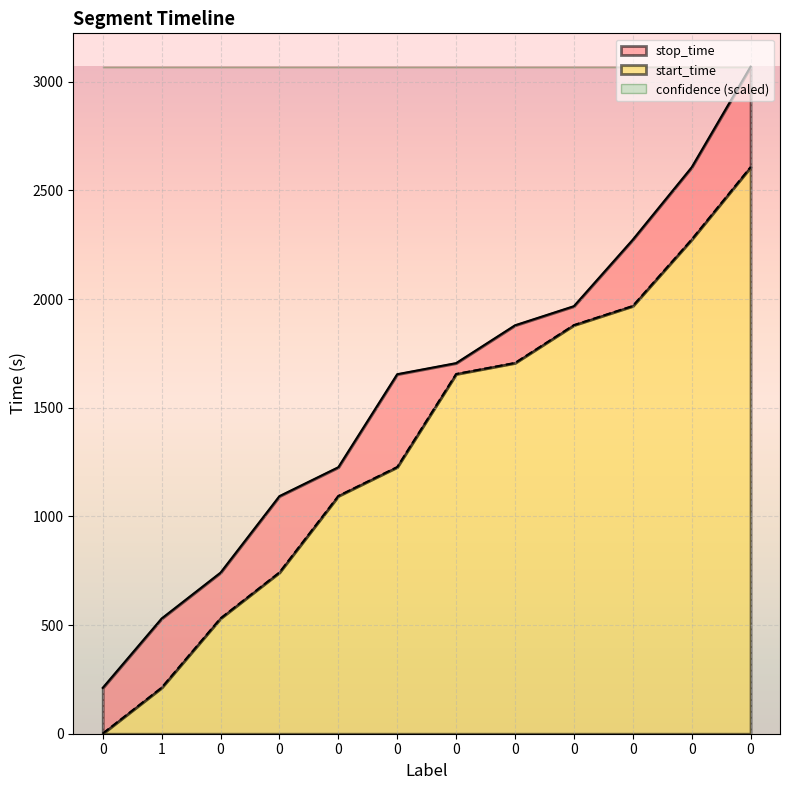

True or false: stop_time has more than 2 points higher than both neighbors.

False